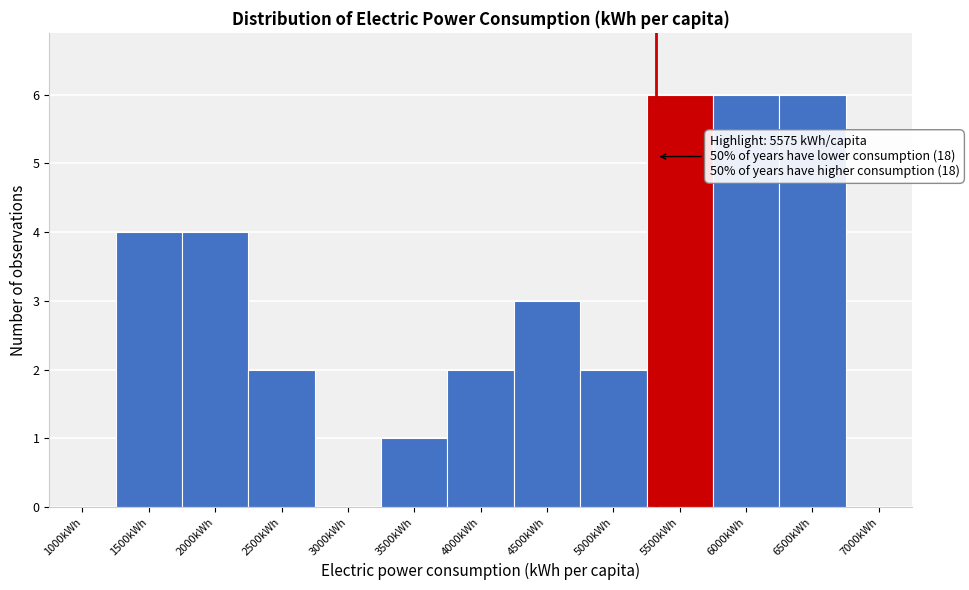

Reading left to right, list all the values displayed in this chart.

1000kWh=0	1500kWh=4	2000kWh=4	2500kWh=2	3000kWh=0	3500kWh=1	4000kWh=2	4500kWh=3	5000kWh=2	5500kWh=6	6000kWh=6	6500kWh=6	7000kWh=0